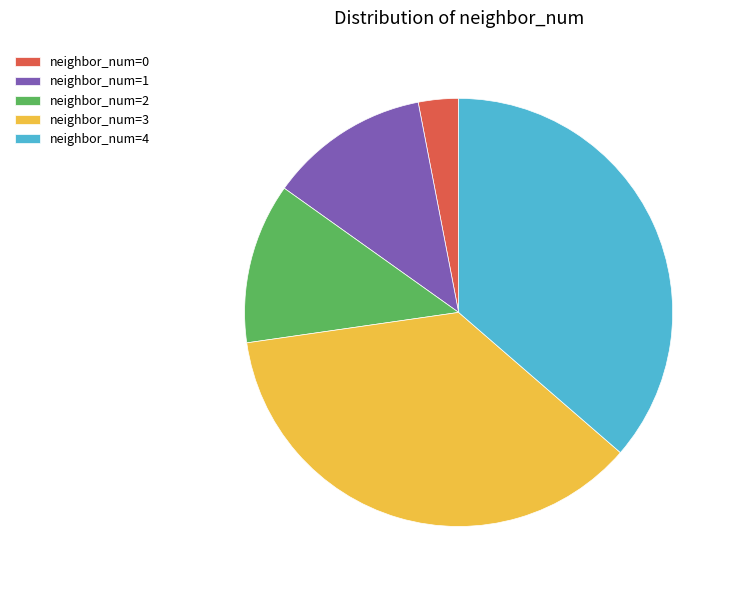

Combined, do neighbor_num=2 and neighbor_num=3 account for over 50%?

No